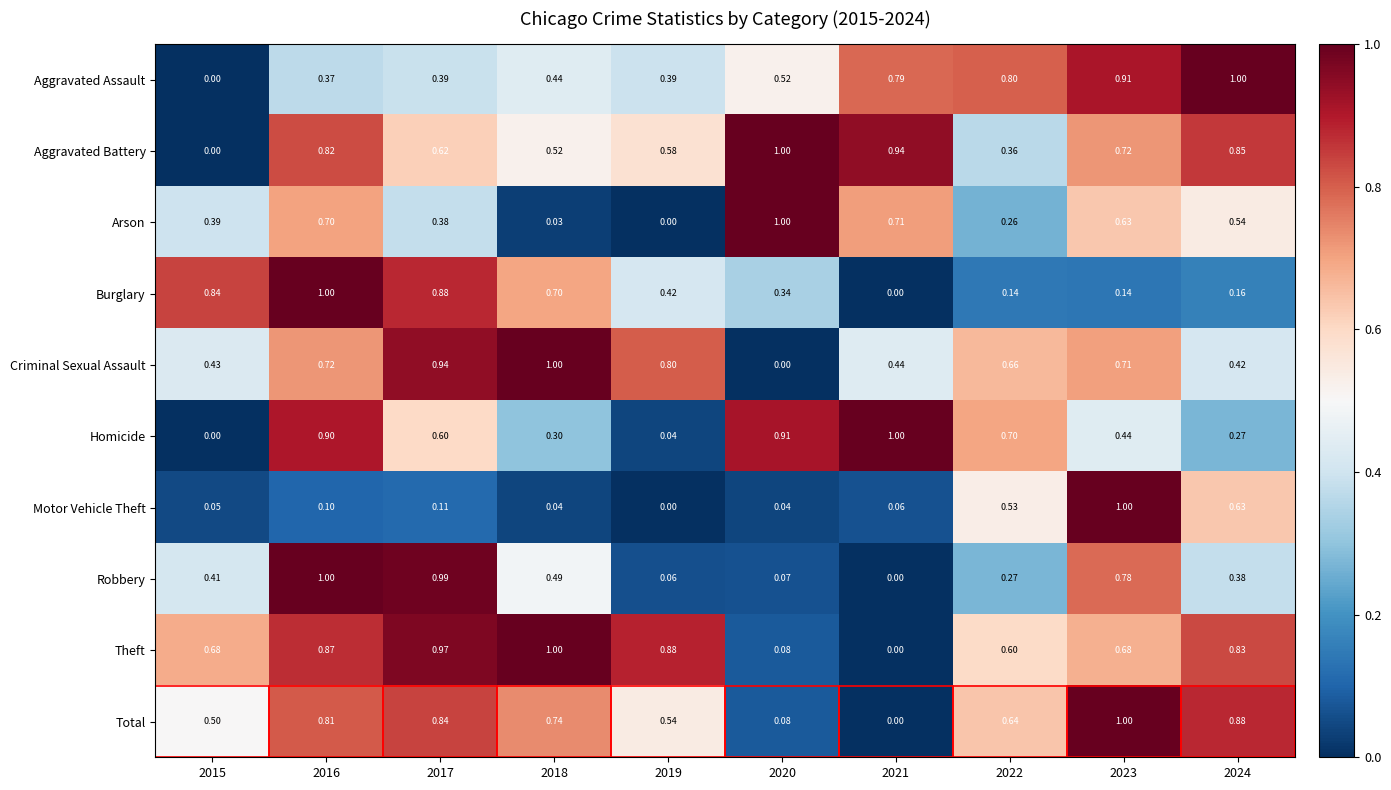

Between 2020 and 2024, which series saw the biggest shift?

Total